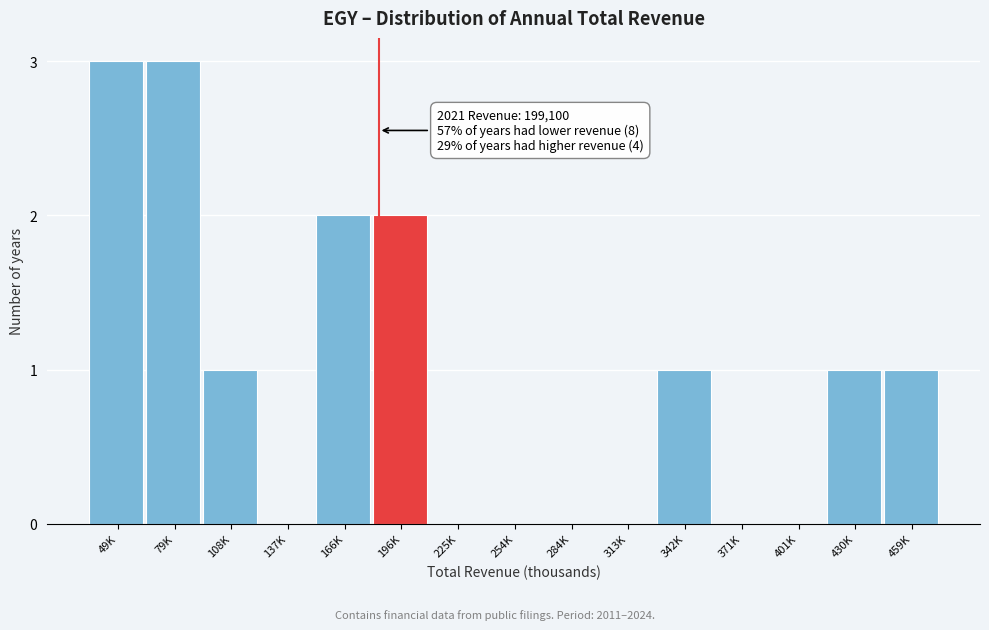

What is the change in value from 313K to 342K?

+1